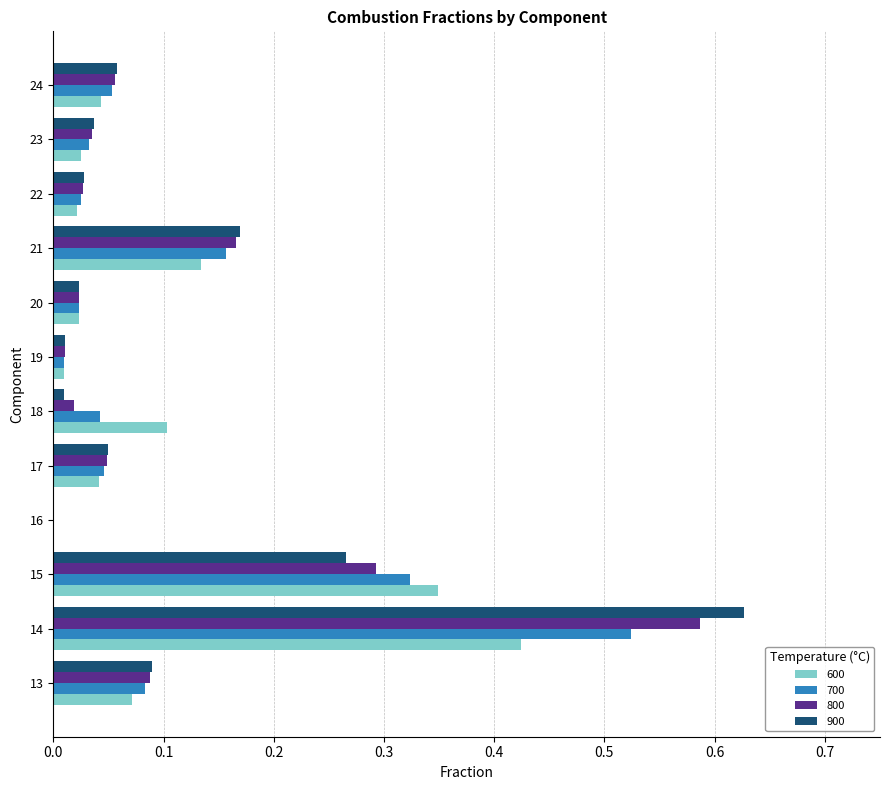

At which label does 700 reach its peak?

14